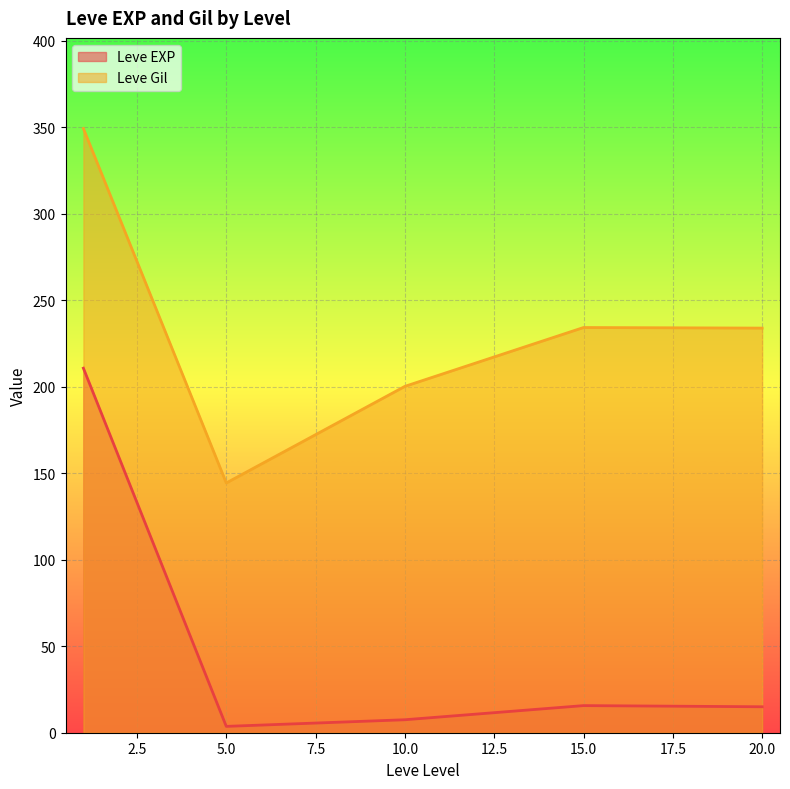

Which series changed the most between 15 and 15?

Leve Gil